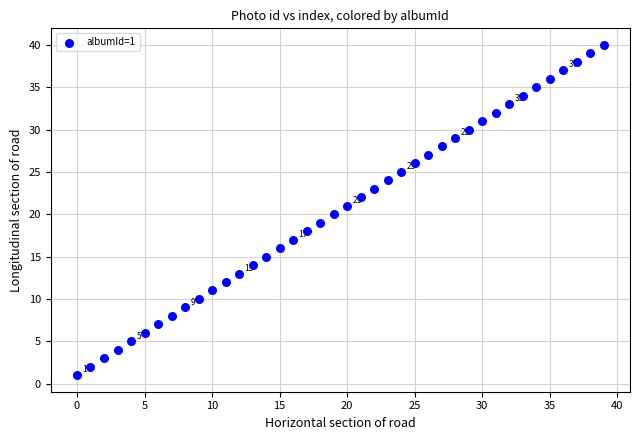

What is the range of Y values (max minus min)?

39